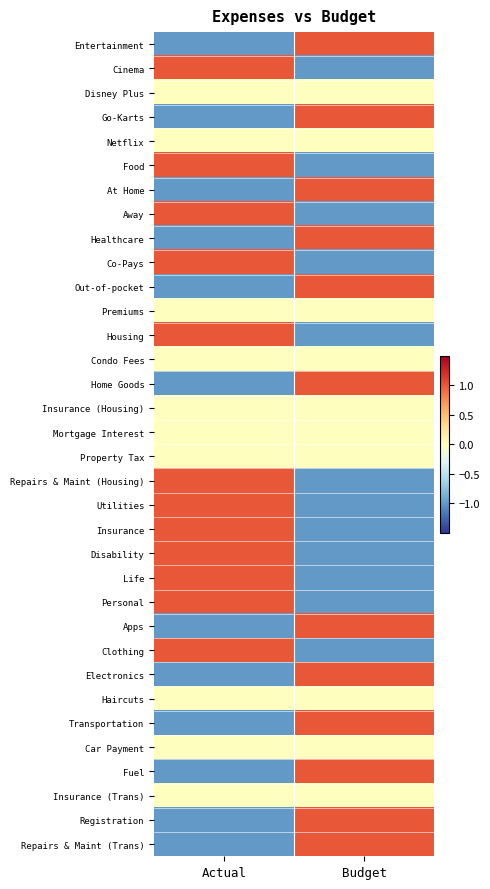

Which label corresponds to the largest value in the chart?

Actual